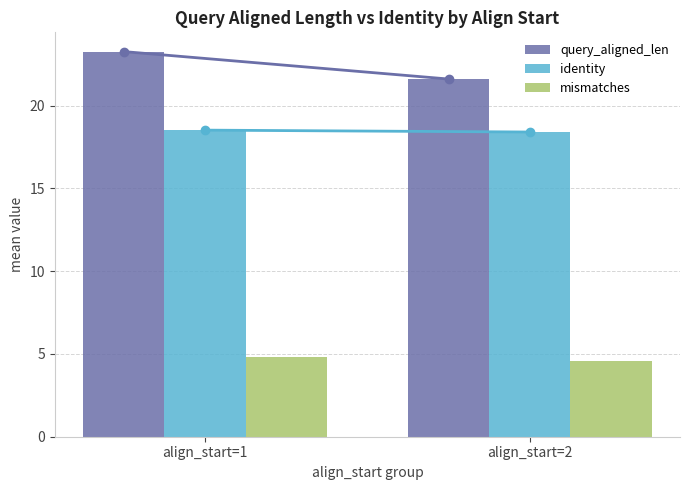

How many values in the query_aligned_len series exceed 23?

1